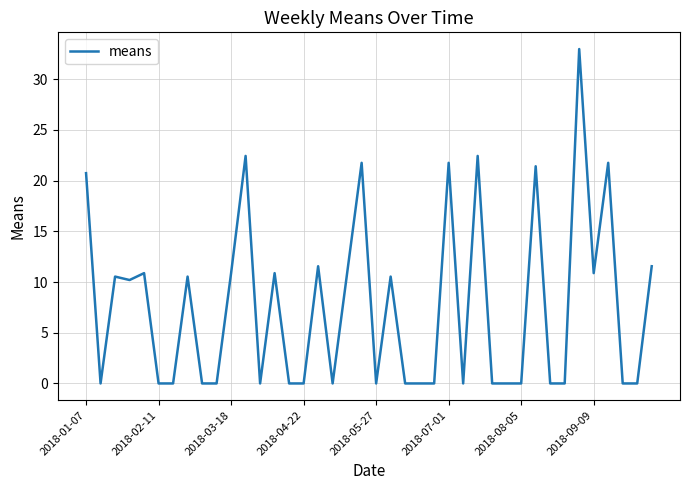

What is the maximum value shown in the chart?

33.0